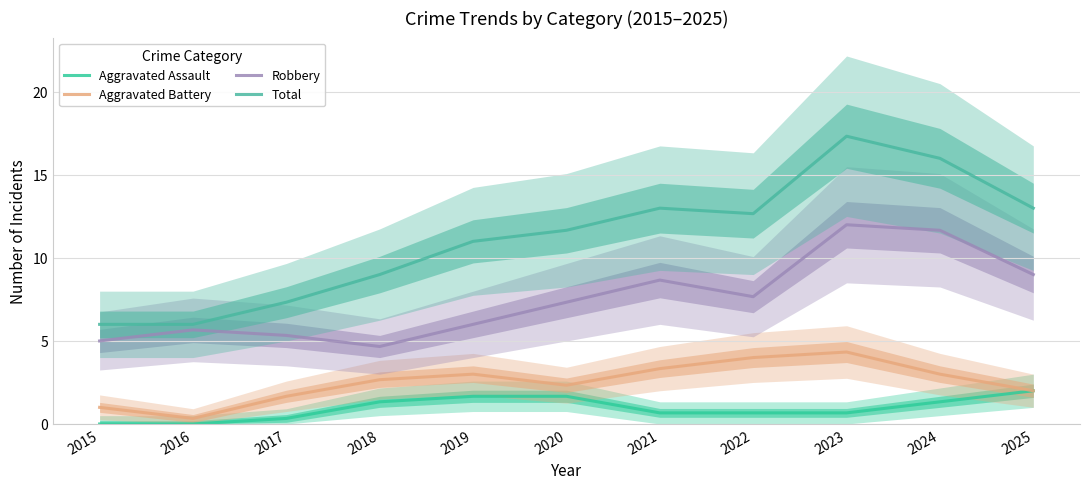

What are all the series names shown in the legend?

Aggravated Assault, Aggravated Battery, Robbery, Total